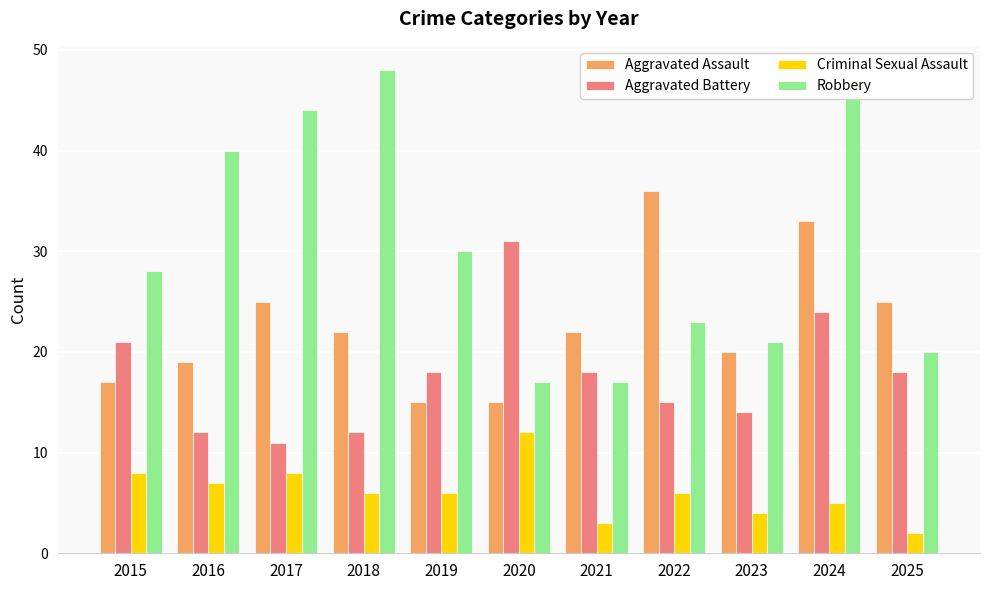

How many series are shown in this chart?

4